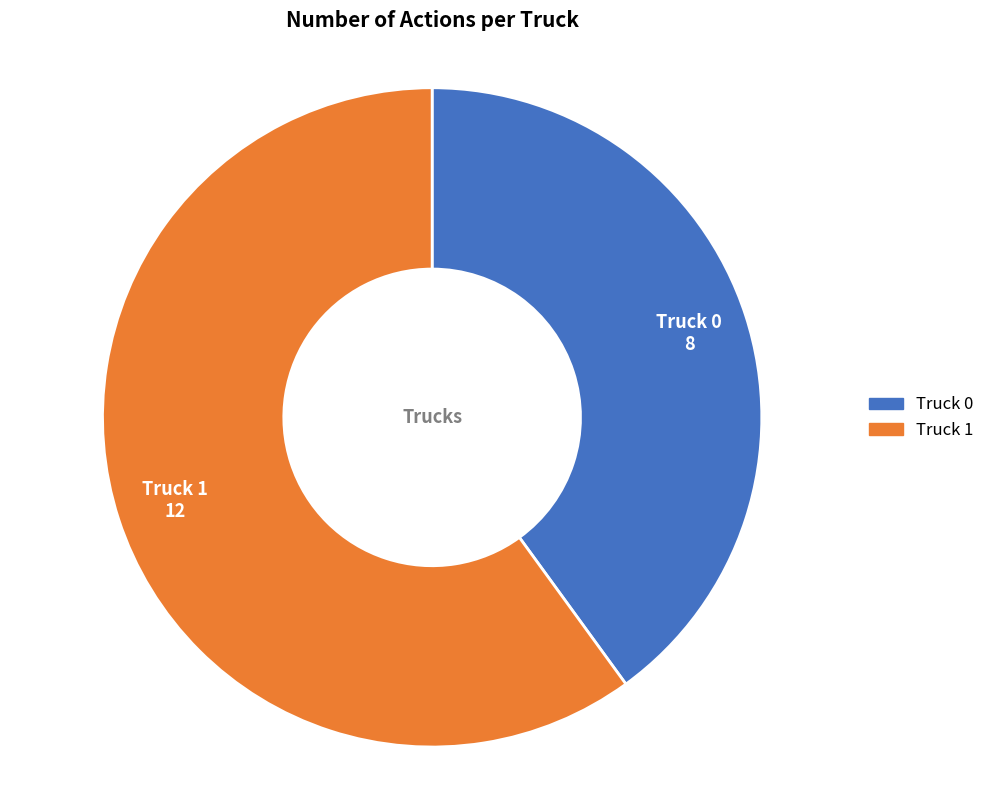

Combined, do Truck 1 and Truck 0 account for over 50%?

Yes